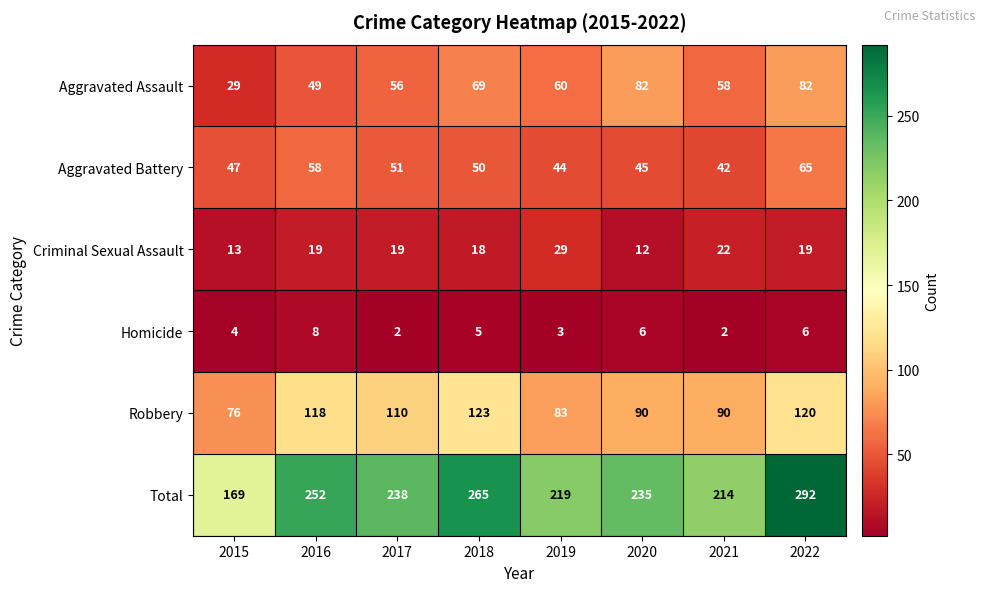

What is the sum of all Homicide values?

36